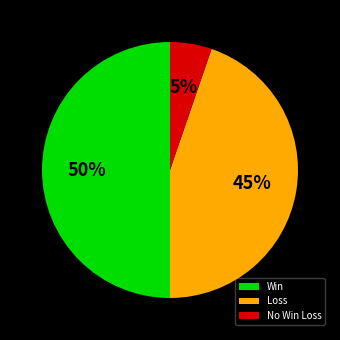

To the nearest percent, what percentage of the pie is Win?

50%